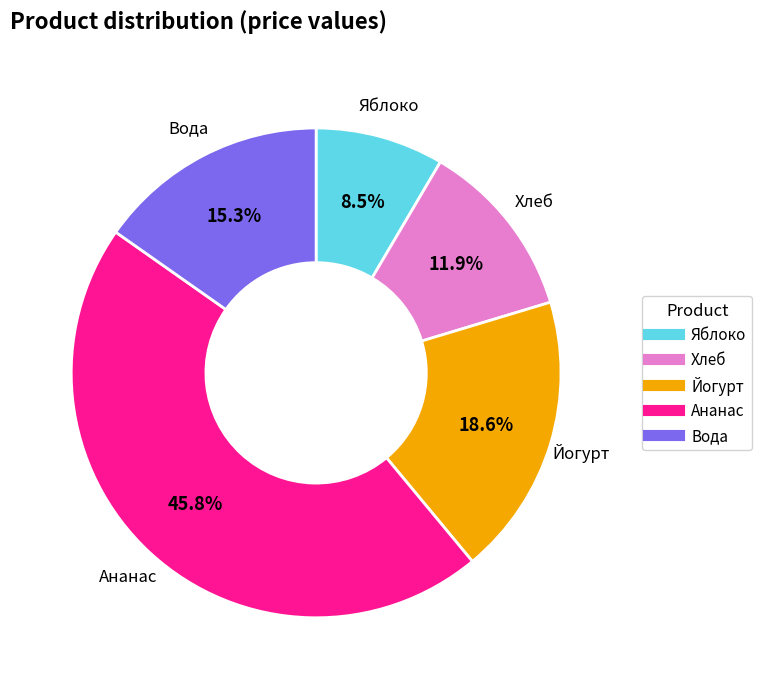

Rank the categories by value from highest to lowest.

Ананас, Йогурт, Вода, Хлеб, Яблоко